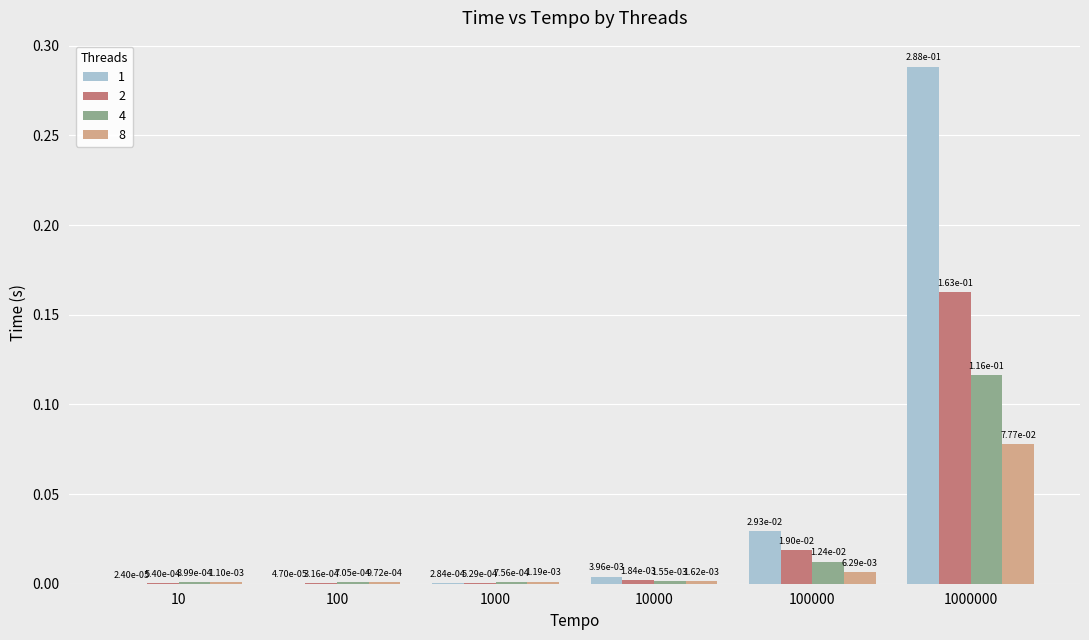

At which category is the sum across all series the highest?

1000000